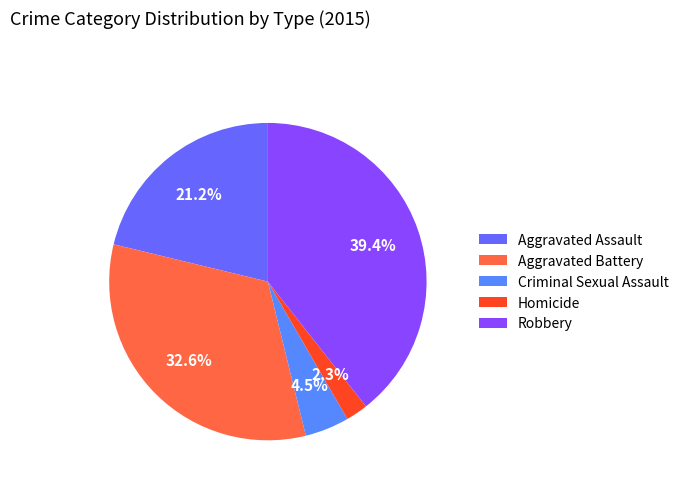

What is the change in value from Criminal Sexual Assault to Robbery?

+263